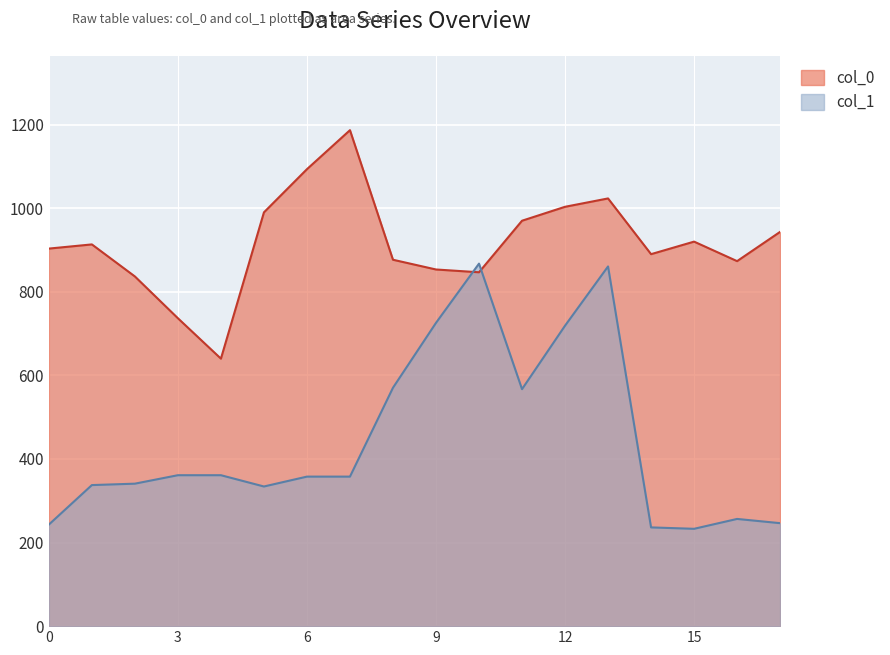

How many data points in col_1 are less than 357?

8